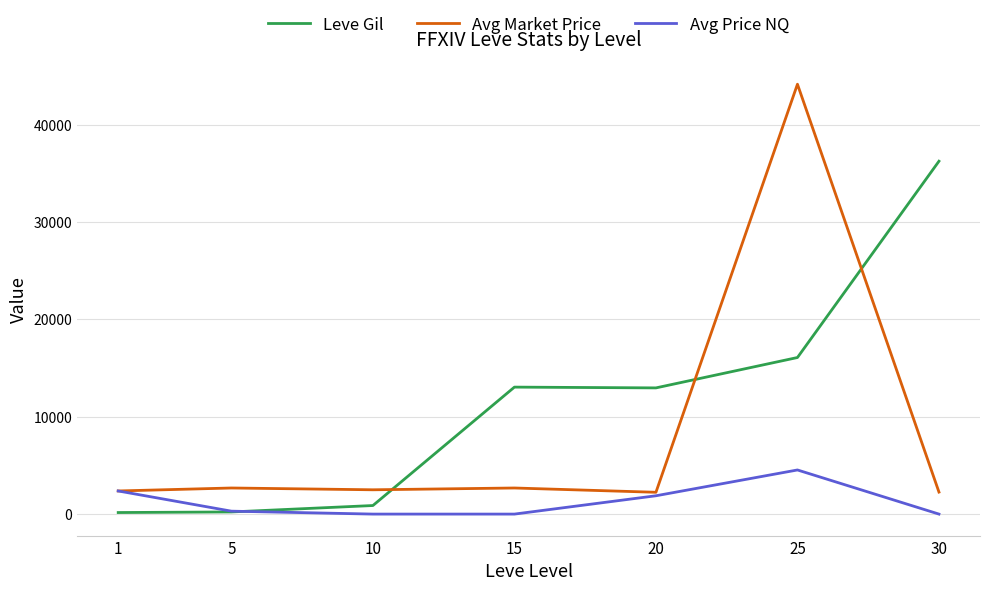

How many times do Leve Gil and Avg Market Price cross each other?

3